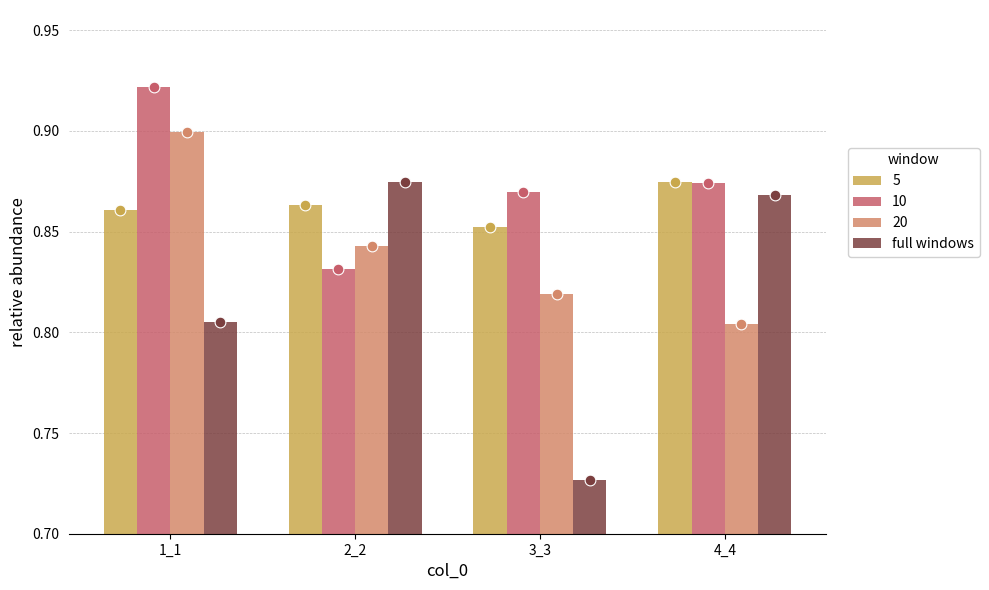

Between 3_3 and 4_4, which is larger?

4_4